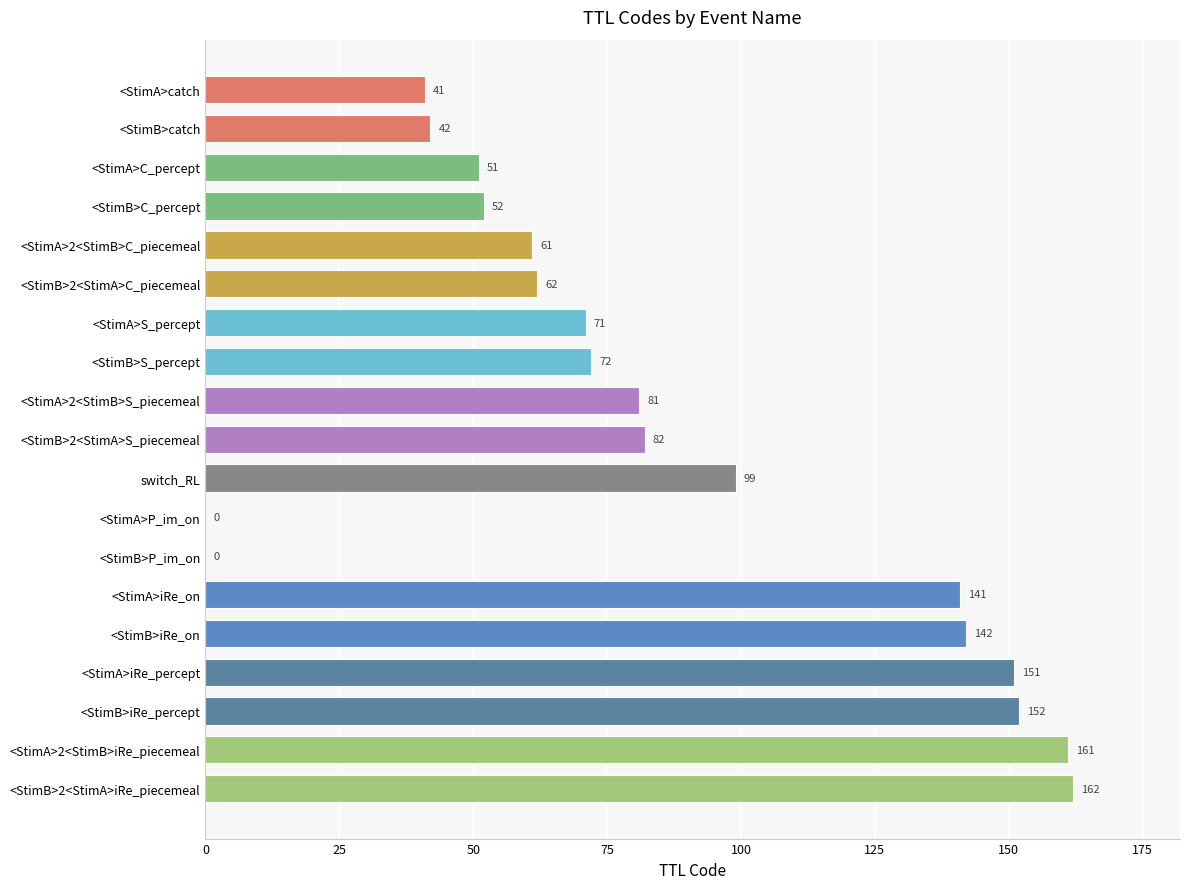

What is the greatest value displayed?

162